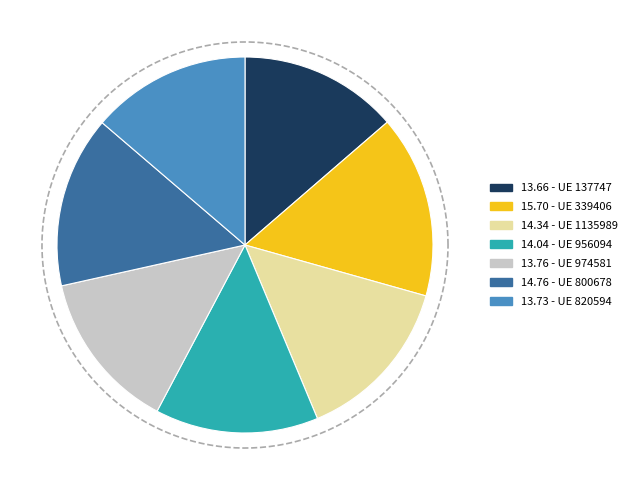

To the nearest percent, what portion does 800678 represent?

15%